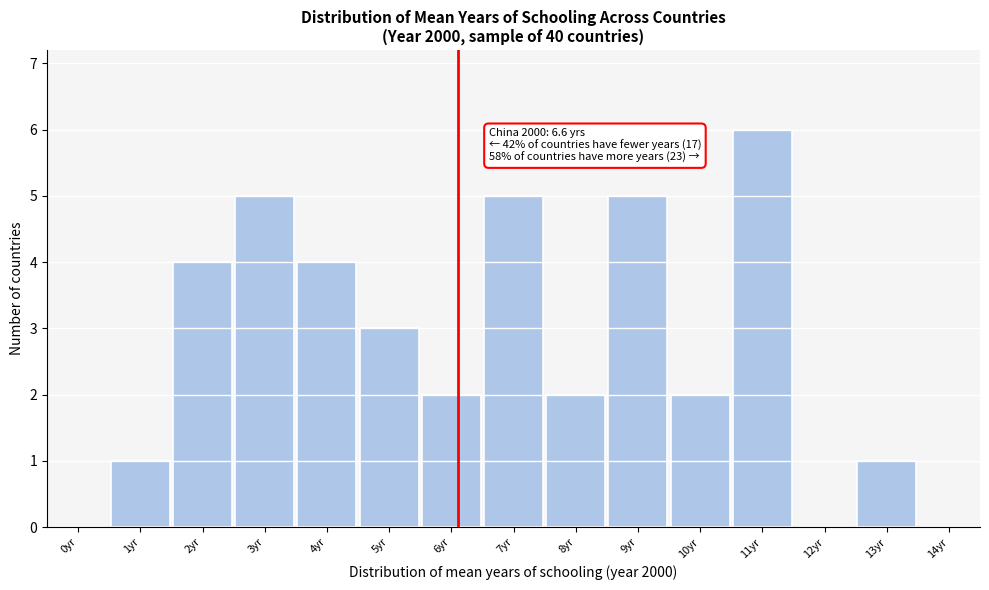

Reading right to left, extract all data points from this chart.

14yr=0	13yr=1	12yr=0	11yr=6	10yr=2	9yr=5	8yr=2	7yr=5	6yr=2	5yr=3	4yr=4	3yr=5	2yr=4	1yr=1	0yr=0